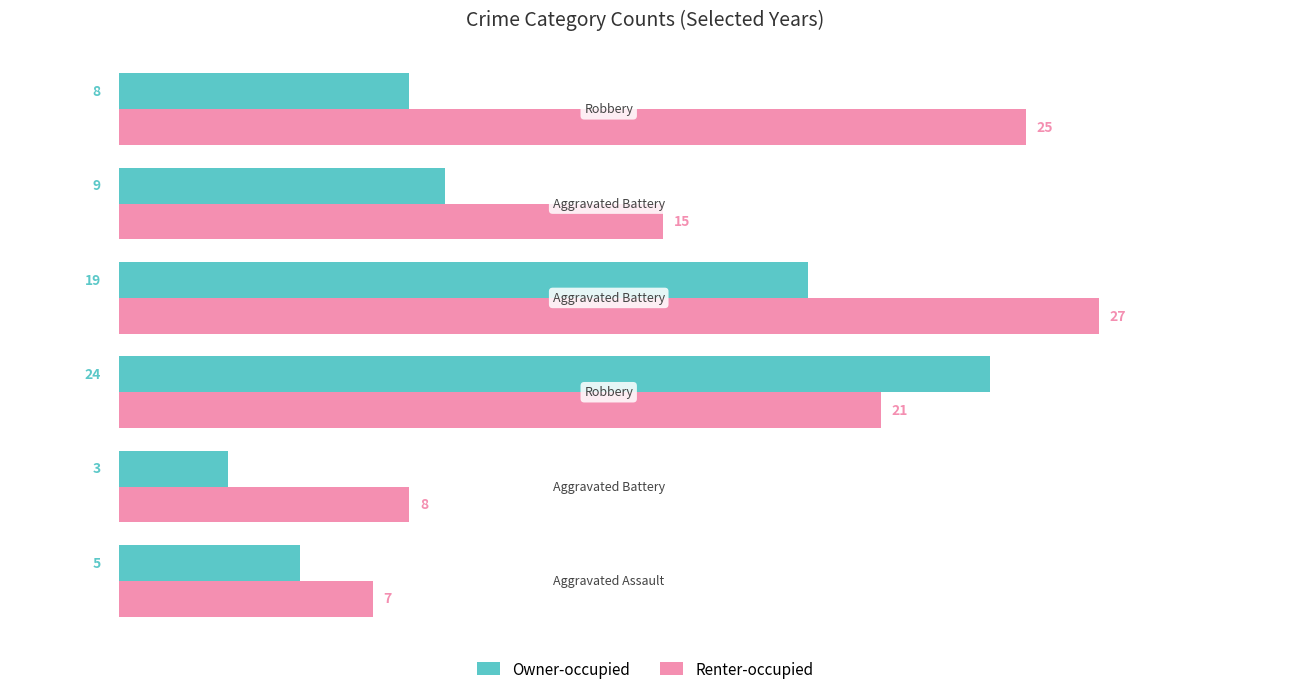

At how many categories does at least one series exceed 13?

4